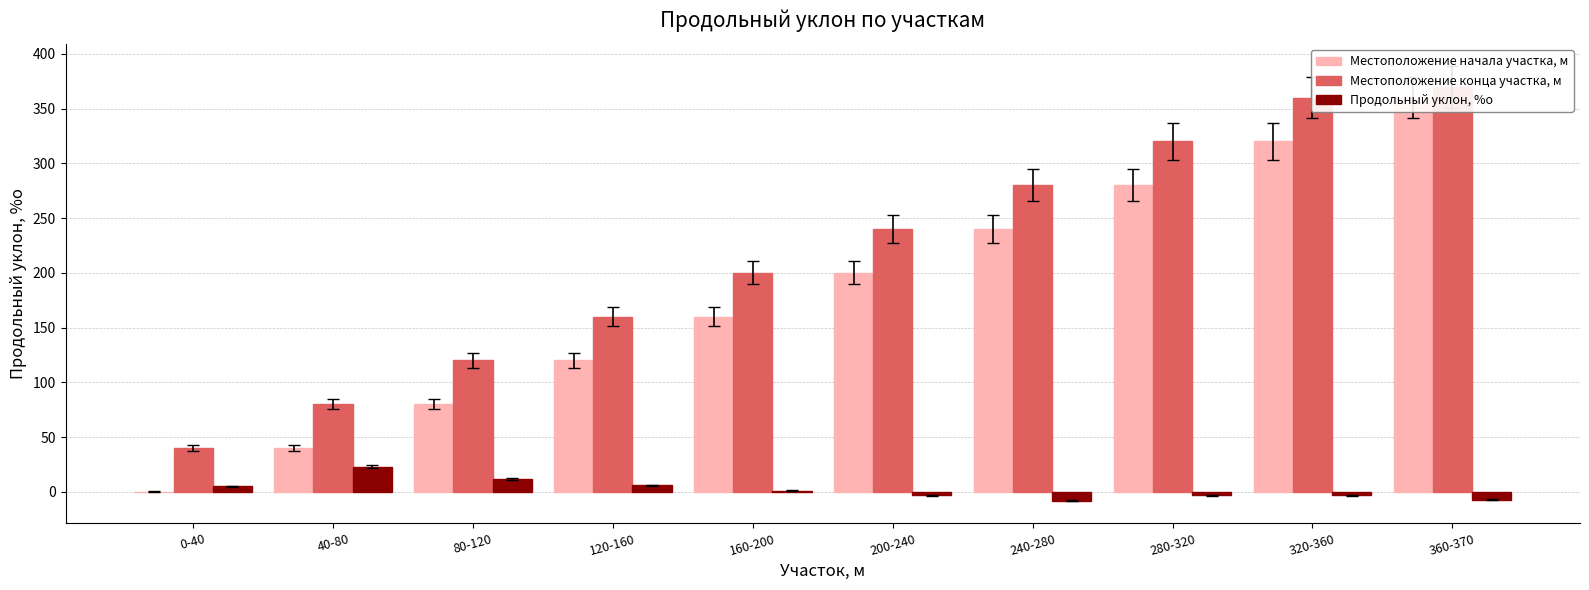

What is the difference between the maximum and minimum values in the Местоположение конца участка, м series?

330